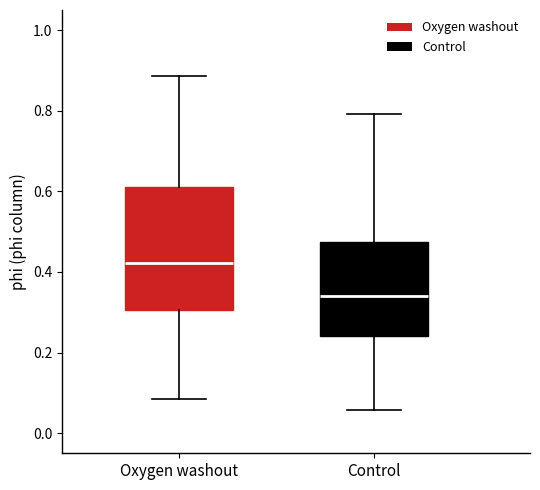

Reading left to right, read every box against the y-axis: the position of its median line, the range the box covers, and the ends of its whiskers. The values are not printed on the chart, so give them approximately, as read against the axis.

Oxygen washout: median 0.42, box 0.30 to 0.62, whiskers 0.08 to 0.88
Control: median 0.34, box 0.24 to 0.48, whiskers 0.06 to 0.80